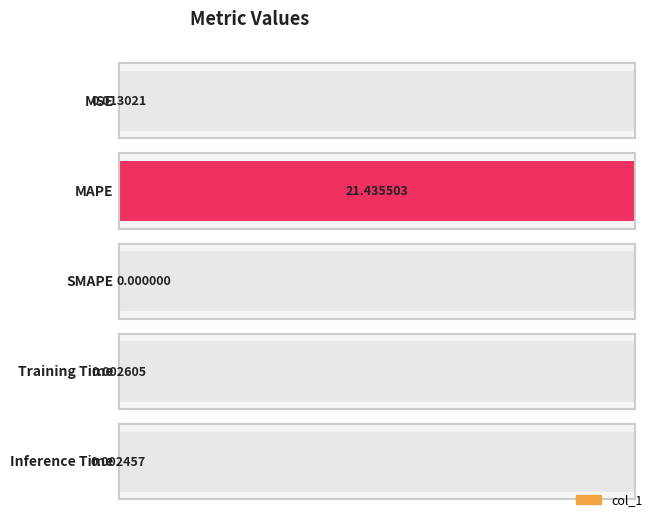

What is the label of the 4th bar from the left?

Training Time